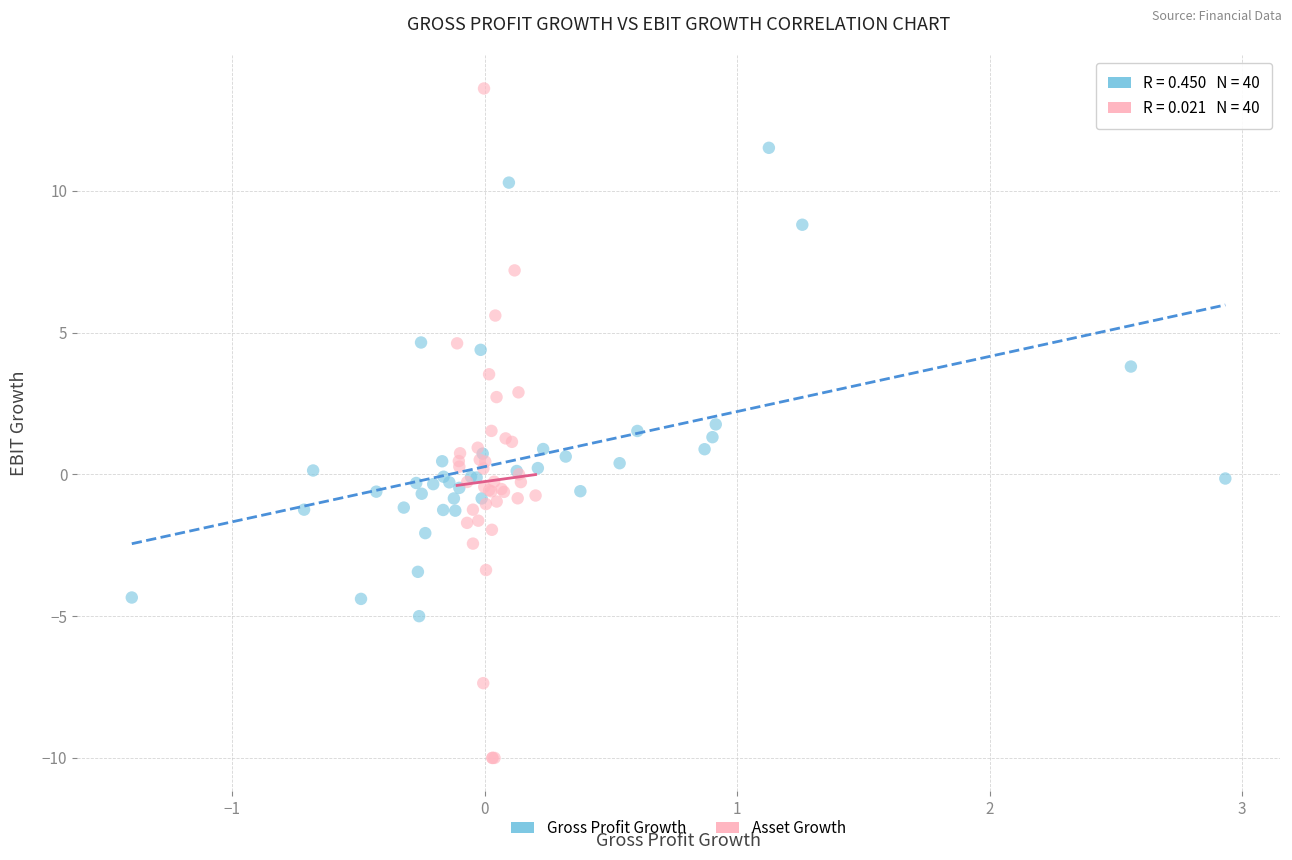

Which series has the widest spread of Y values?

Asset Growth